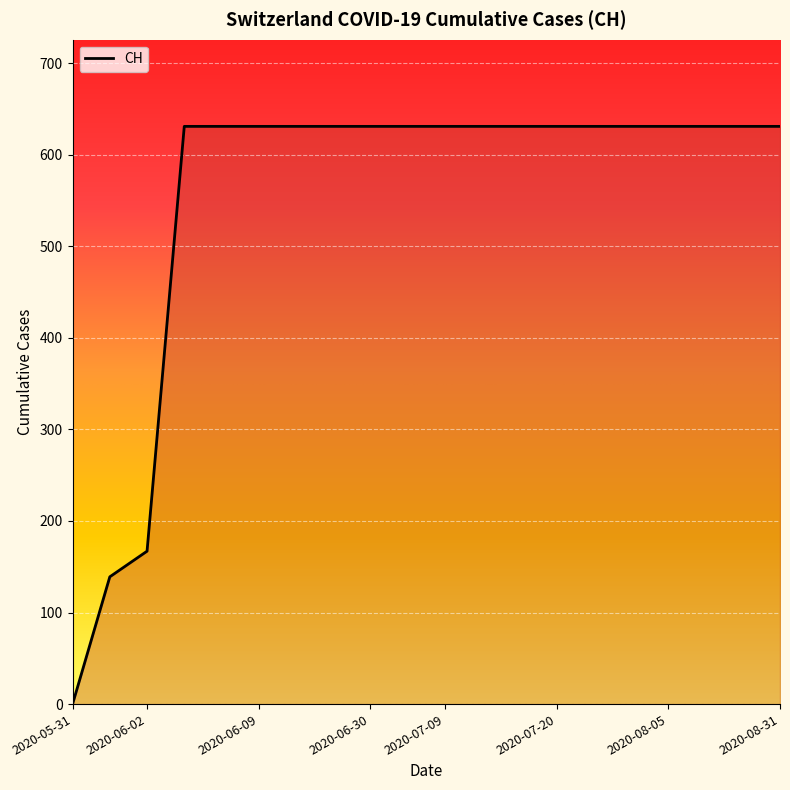

What is the difference between the maximum and minimum values?

631